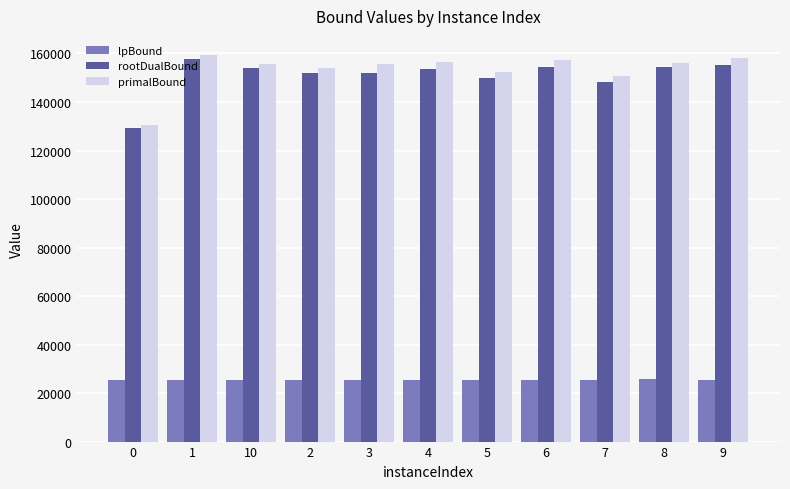

What are all the series names shown in the legend?

lpBound, rootDualBound, primalBound